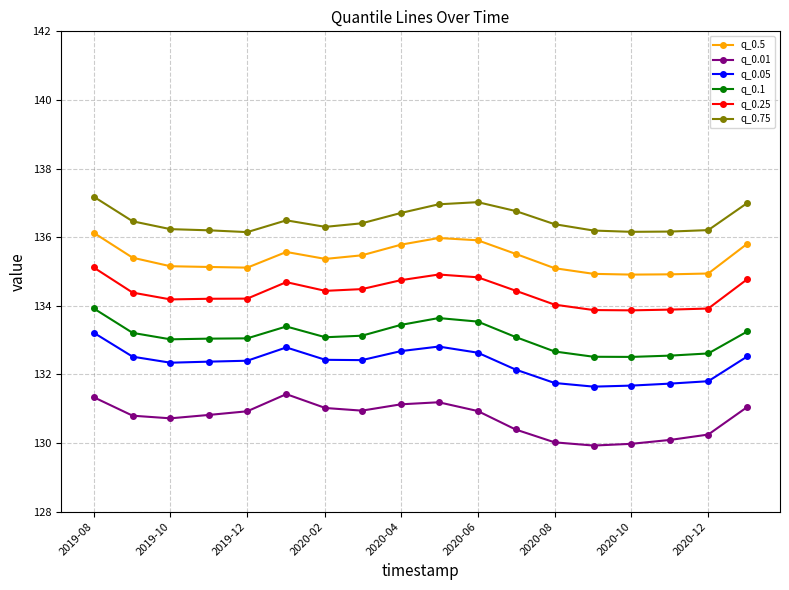

What is the average value of the q_0.5 series?

135.4